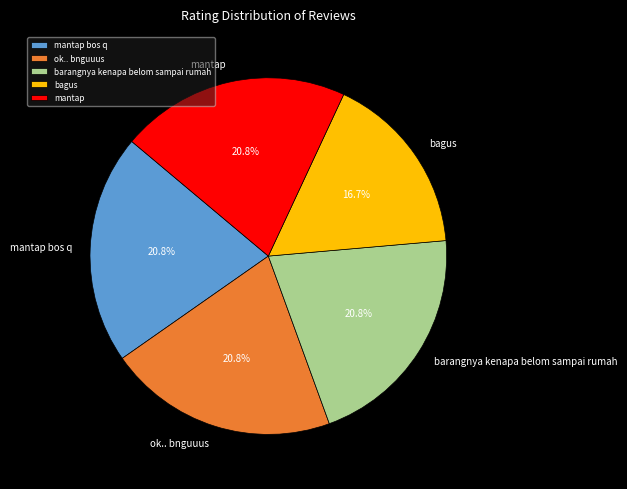

Count the number of slices in the pie.

5